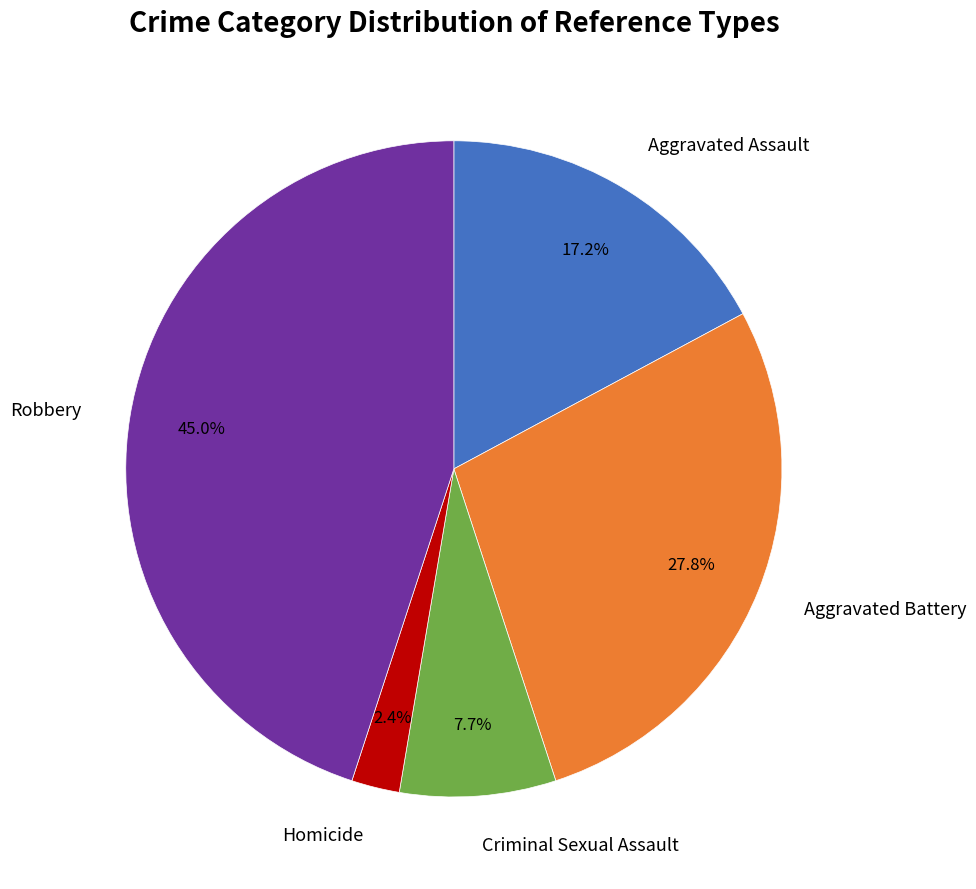

Is there a majority slice in this chart?

No